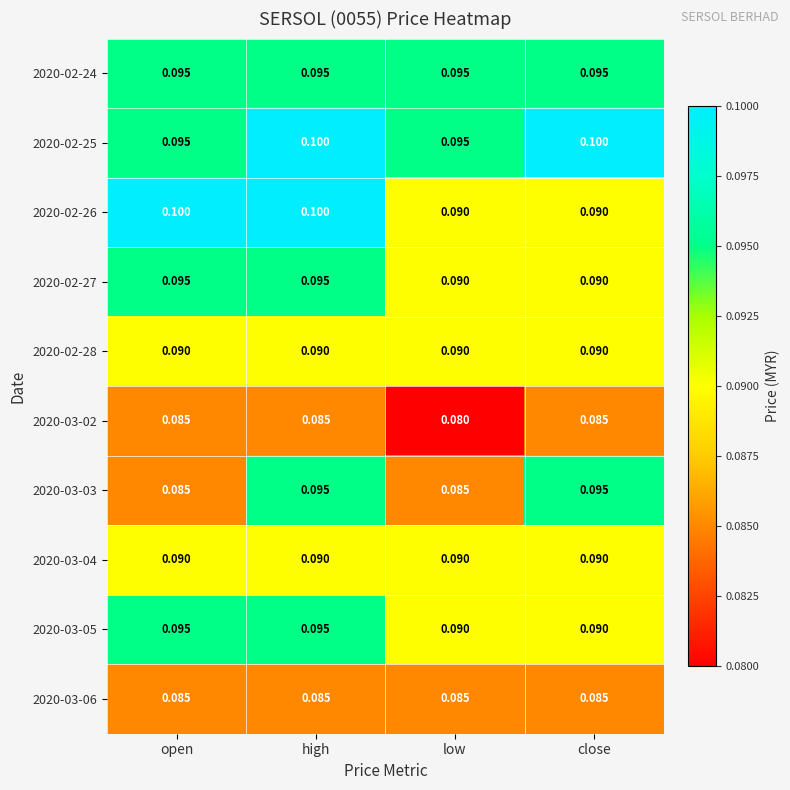

At which category is the sum across all series the highest?

high